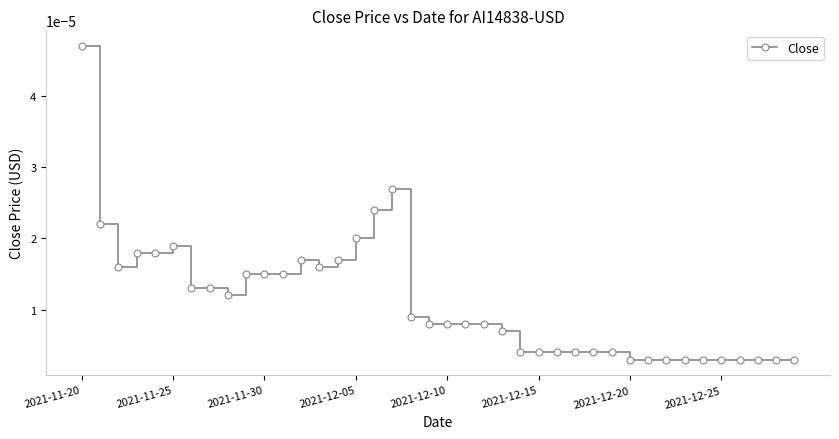

True or false: the data has more than 2 interior local peaks.

True